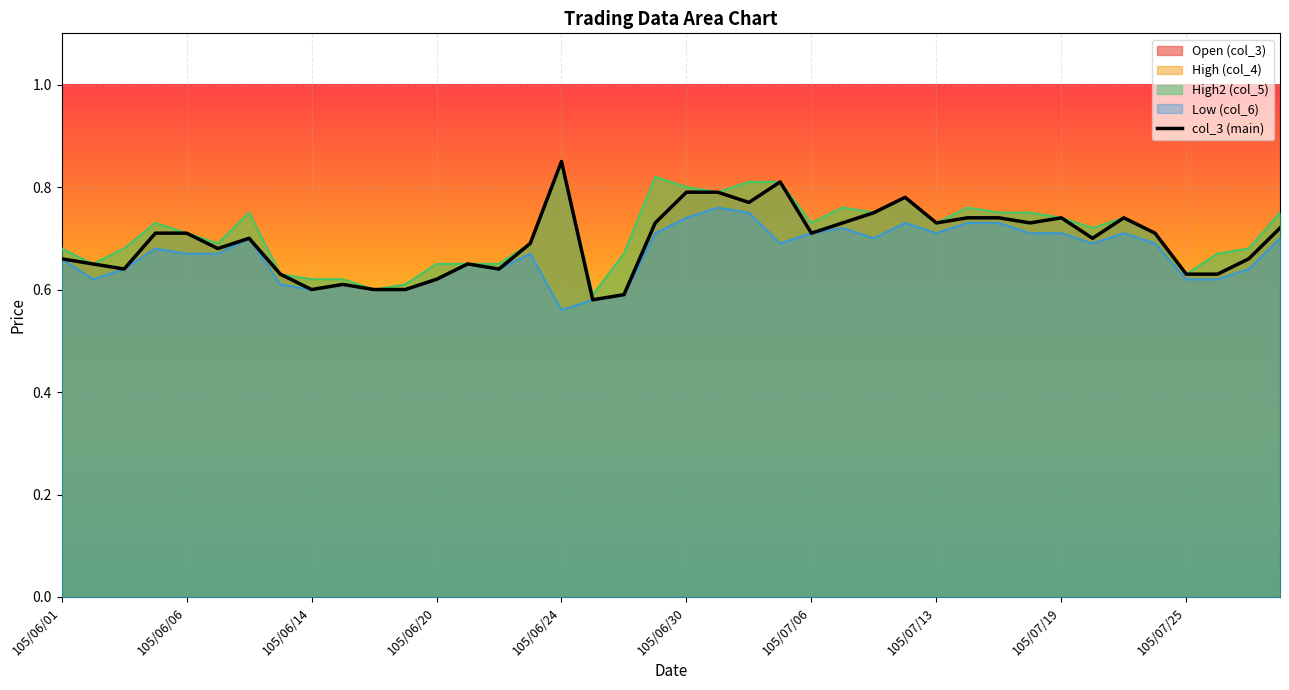

Does the chart display data point markers on the line(s)?

No